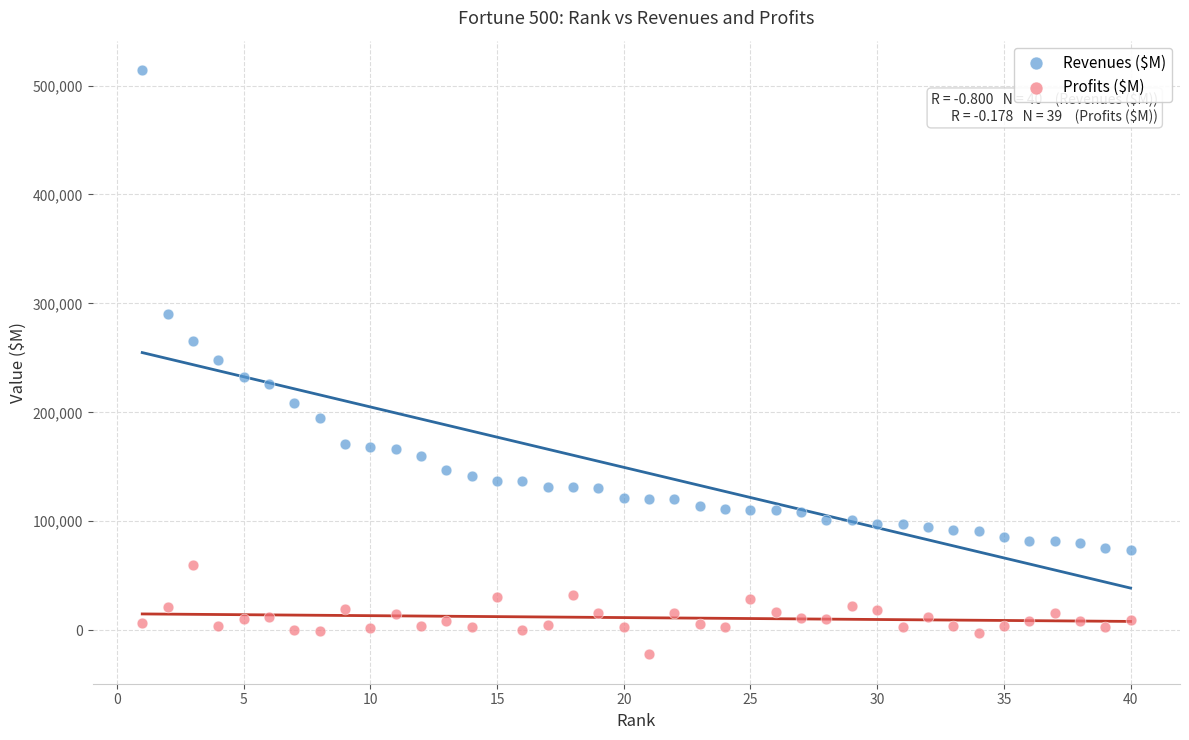

Which series contains the highest Y value?

Revenues ($M)